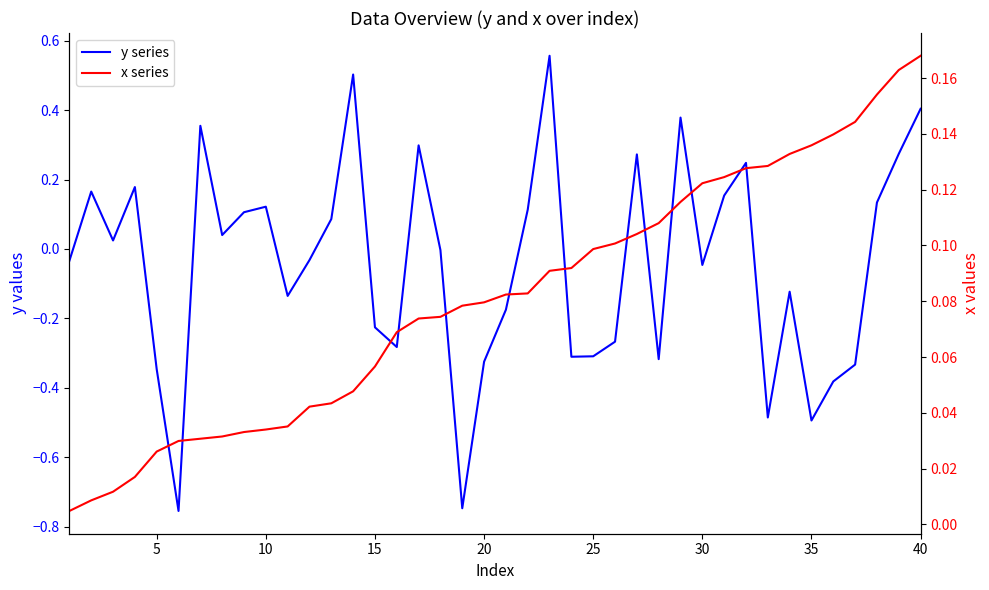

Reading right to left, list all the values displayed in this chart.

y series: 0.4	0.3	0.1	-0.3	-0.4	-0.5	-0.1	-0.5	0.2	0.2	-0.0	0.4	-0.3	0.3	-0.3	-0.3	-0.3	0.6	0.1	-0.2	-0.3	-0.7	-0.0	0.3	-0.3	-0.2	0.5	0.1	-0.0	-0.1	0.1	0.1	0.0	0.4	-0.8	-0.3	0.2	0.0	0.2	-0.0
x series: 0.2	0.2	0.2	0.1	0.1	0.1	0.1	0.1	0.1	0.1	0.1	0.1	0.1	0.1	0.1	0.1	0.1	0.1	0.1	0.1	0.1	0.1	0.1	0.1	0.1	0.1	0.0	0.0	0.0	0.0	0.0	0.0	0.0	0.0	0.0	0.0	0.0	0.0	0.0	0.0